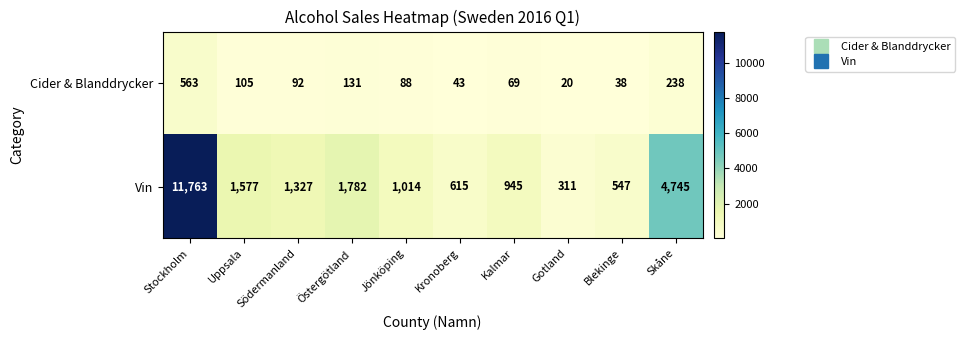

Which series has the widest spread of values?

Vin